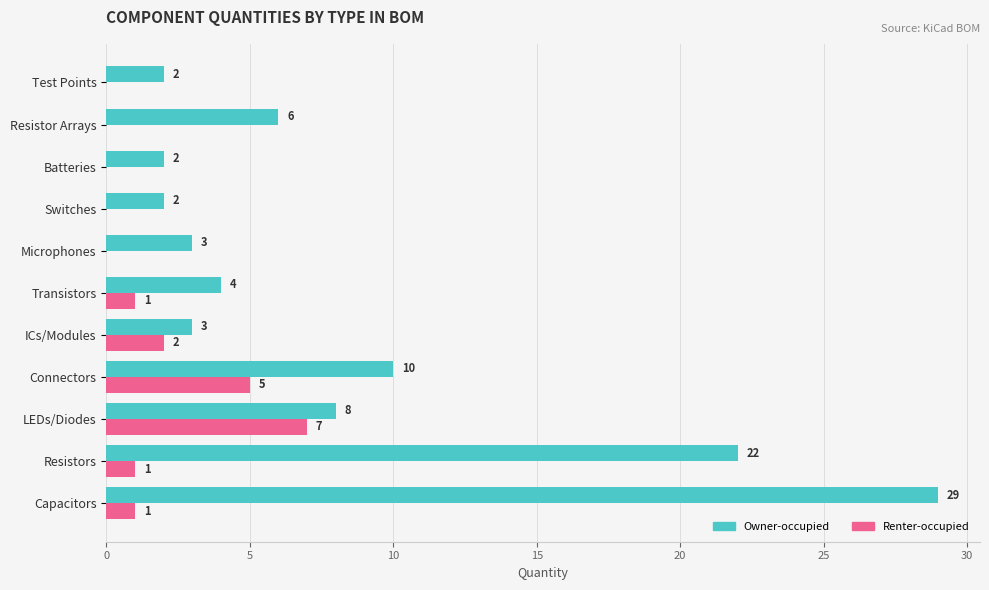

At which category is the sum across all series the highest?

Capacitors